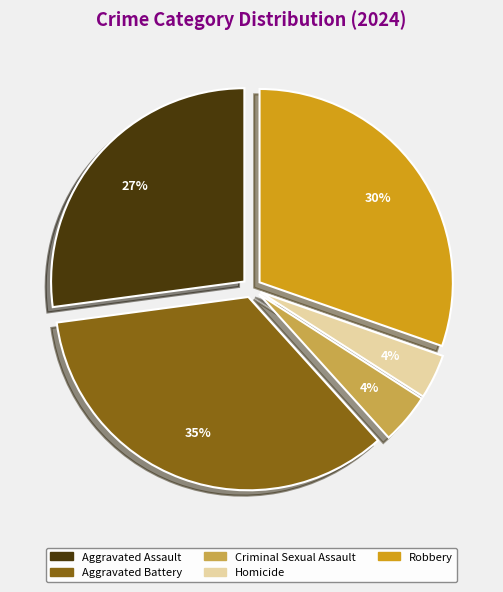

To the nearest percent, what is the difference between the largest and smallest slice percentages?

31%